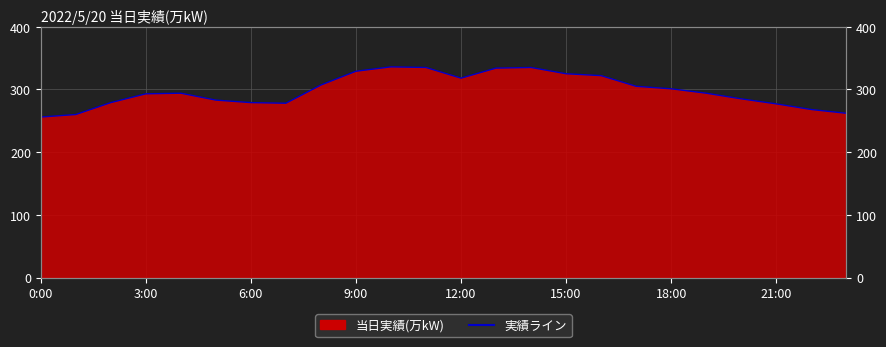

True or false: the data shows 262 at 23.

True